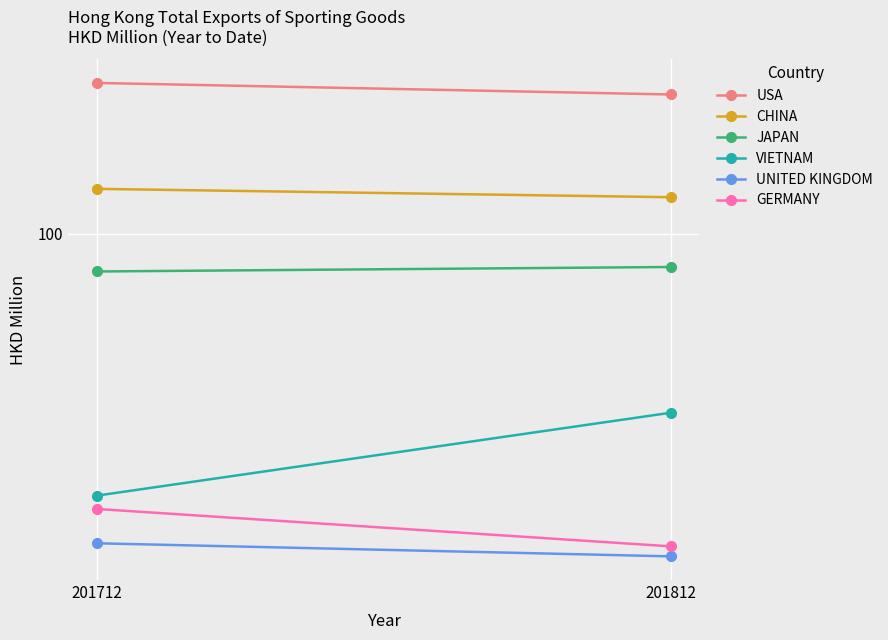

Rank the series at 201812 from lowest to highest value.

UNITED KINGDOM, GERMANY, VIETNAM, JAPAN, CHINA, USA